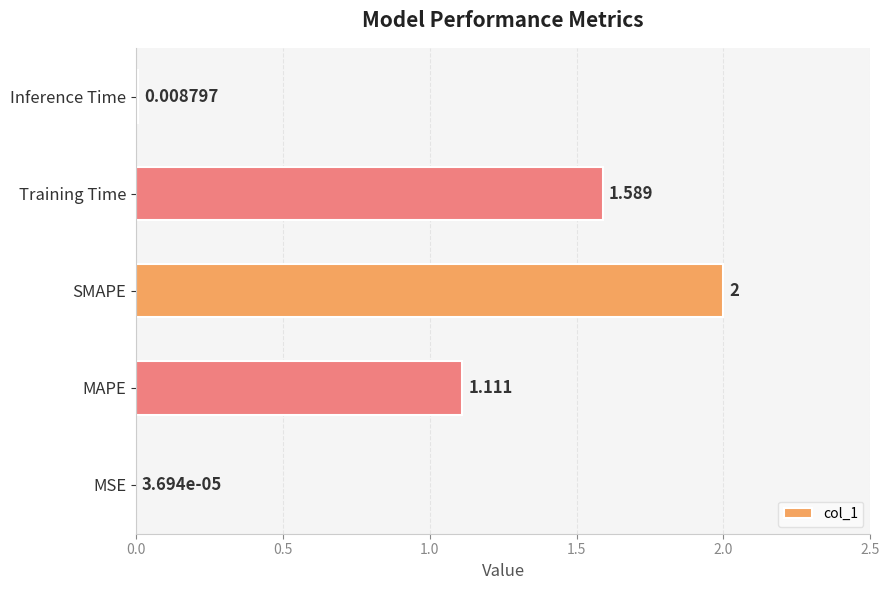

Are the bars horizontal?

Yes